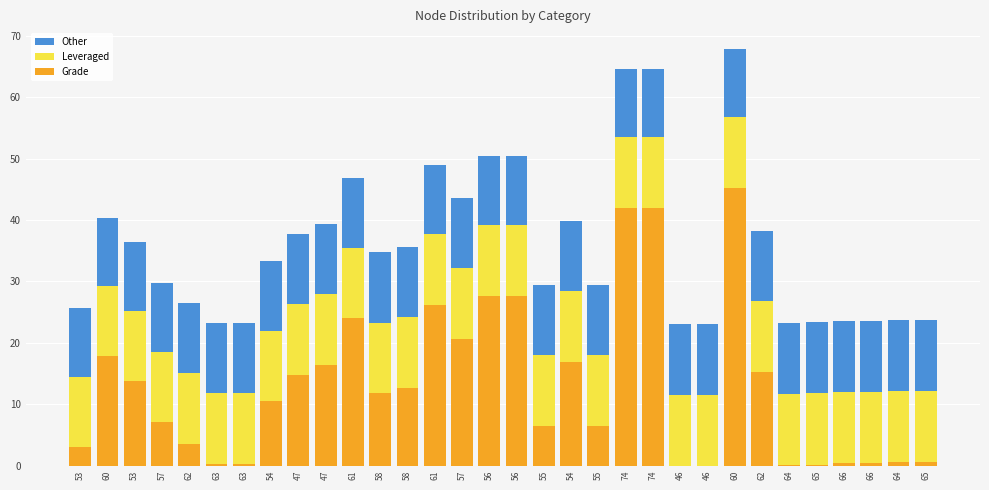

At how many categories does at least one series exceed 24?

6